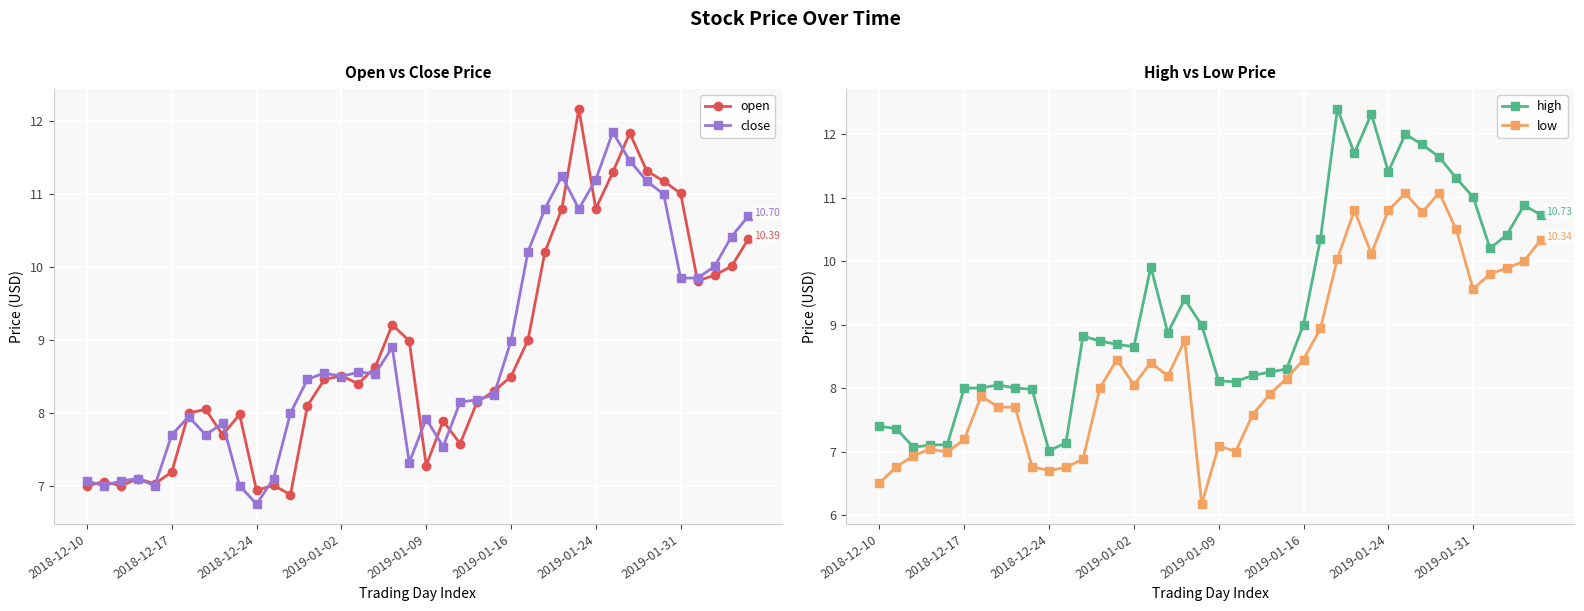

What is the label of the 18th point from the left?

17